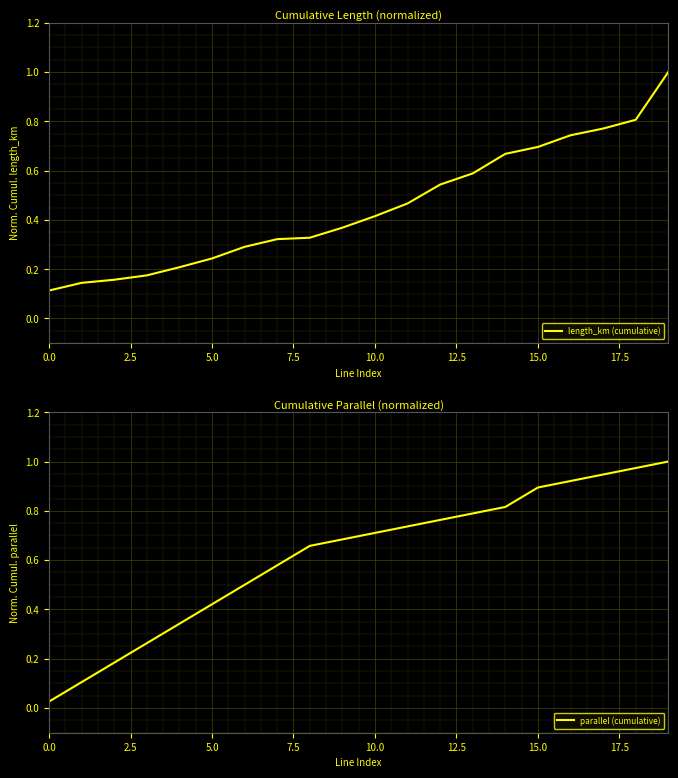

At which category is the sum across all series the highest?

19